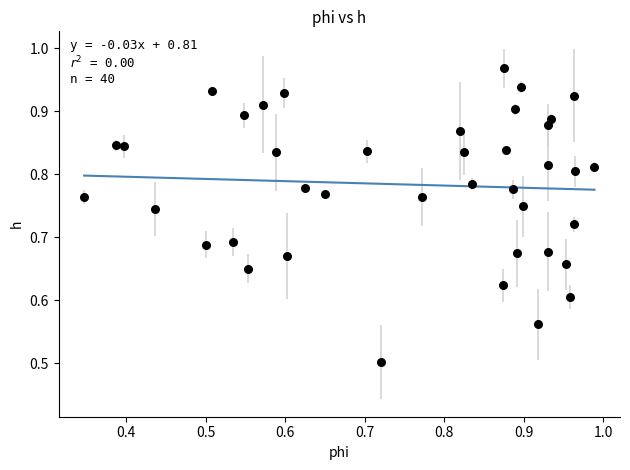

What is the range of Y values (max minus min)?

0.5